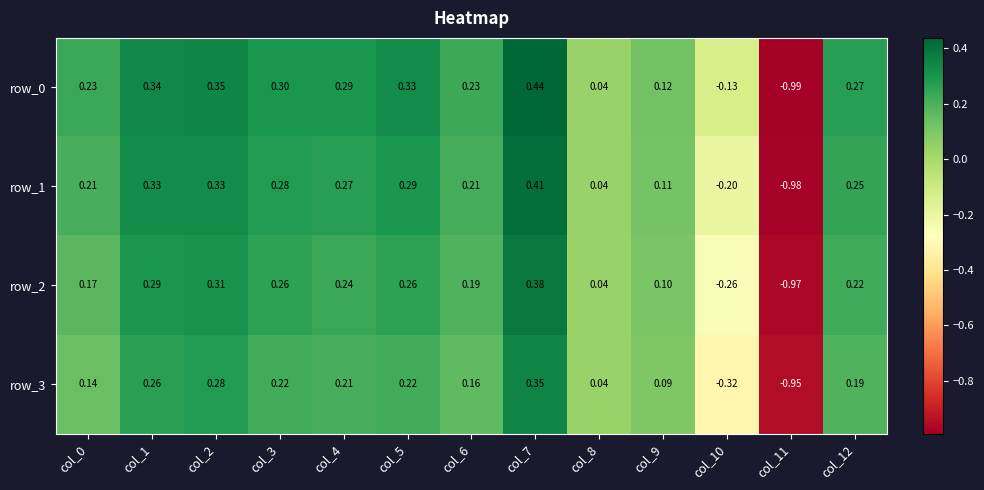

Is the value of row_3 at col_8 greater than the value of row_1 at col_7?

No